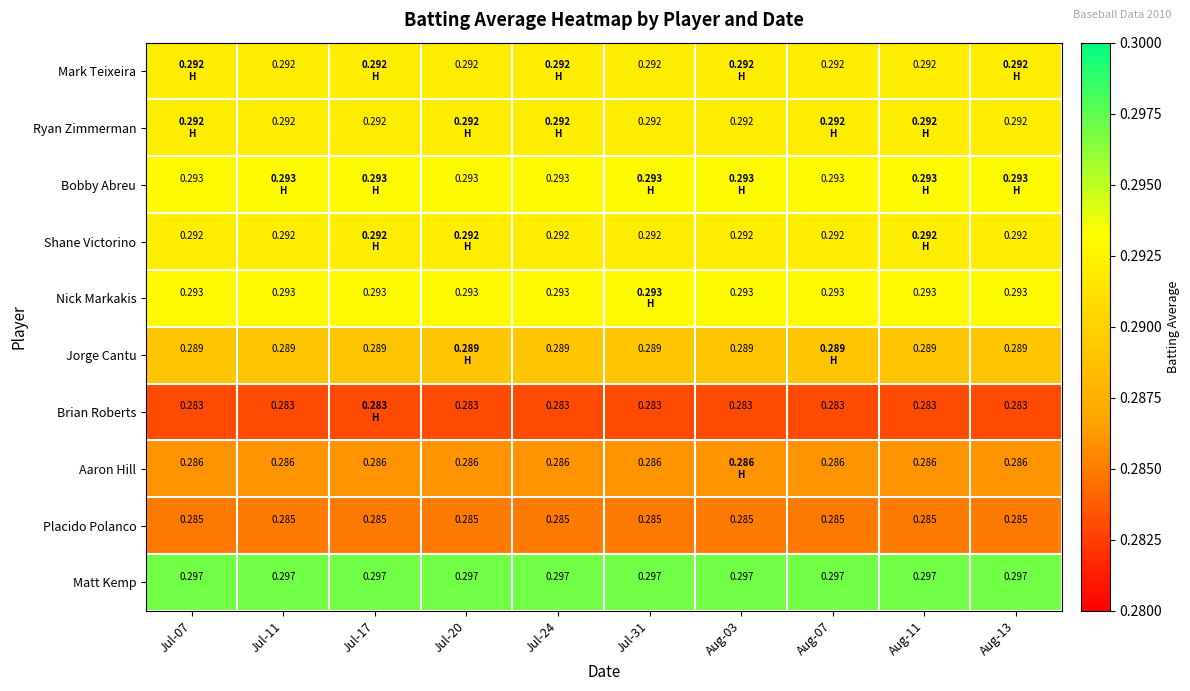

How many distinct data groups are displayed?

10